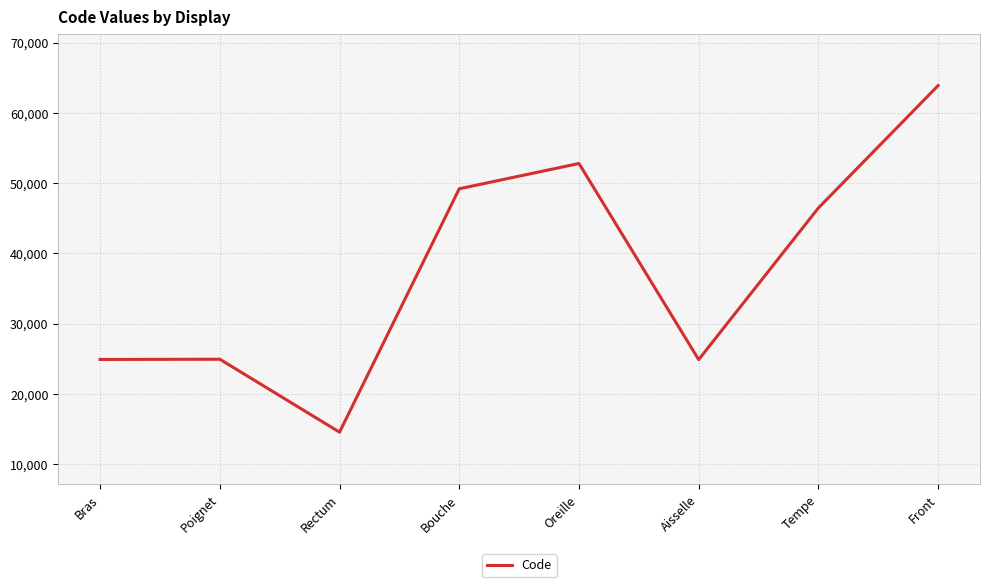

At which label does the data first exceed 46450?

Bouche